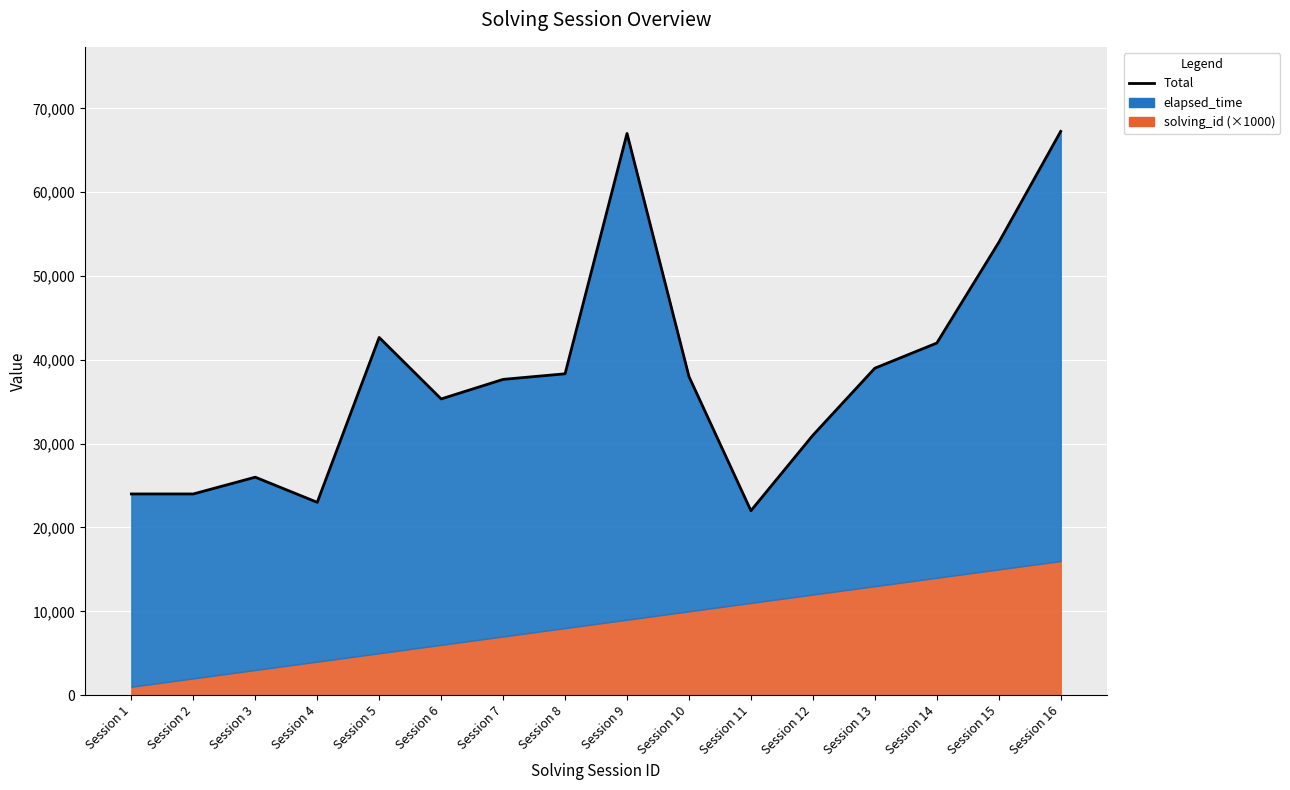

What is the sum of all values?

611248